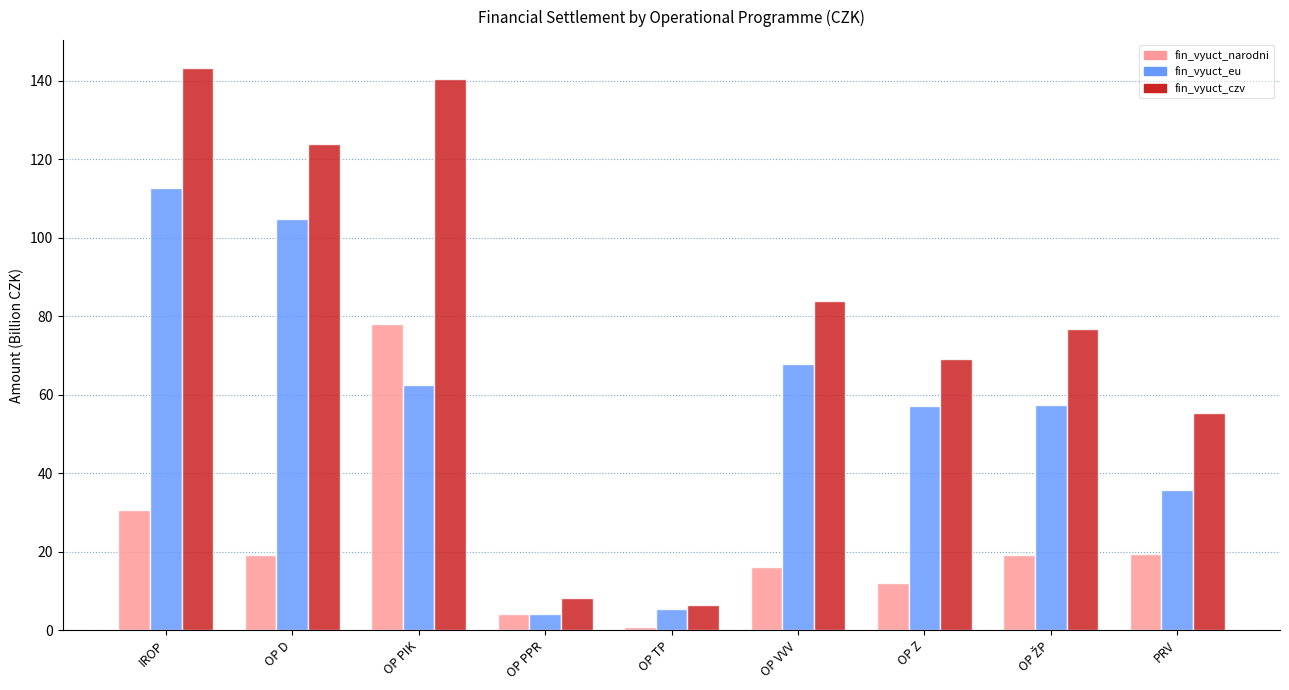

At which label does fin_vyuct_czv reach its peak?

IROP